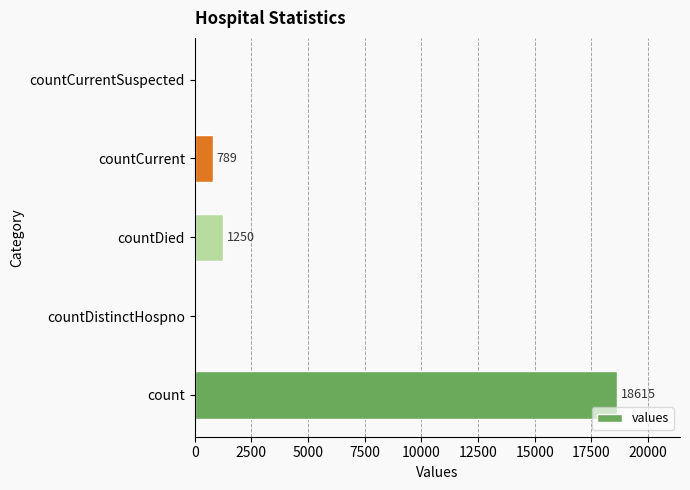

How many categories are shown in the chart?

5